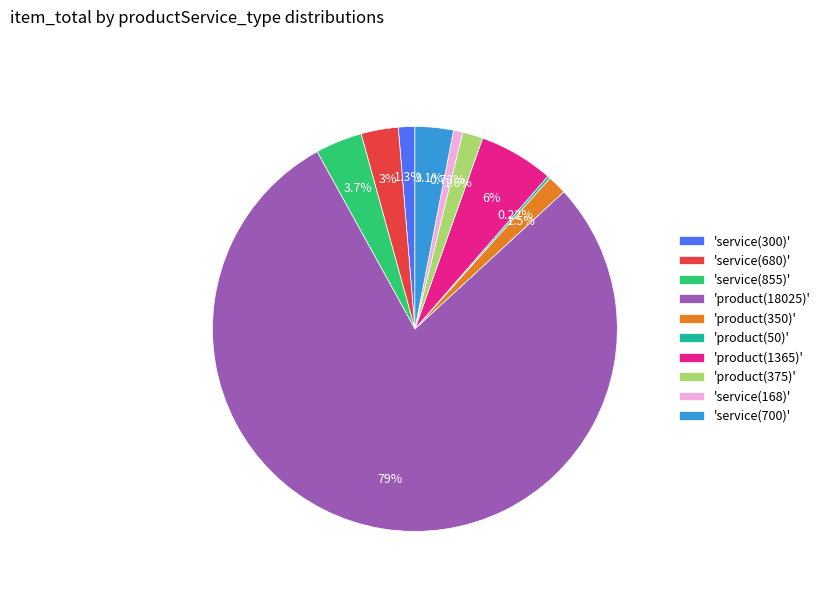

What is the ratio of the value at 'product(1365)' to the value at 'product(350)'?

3.9